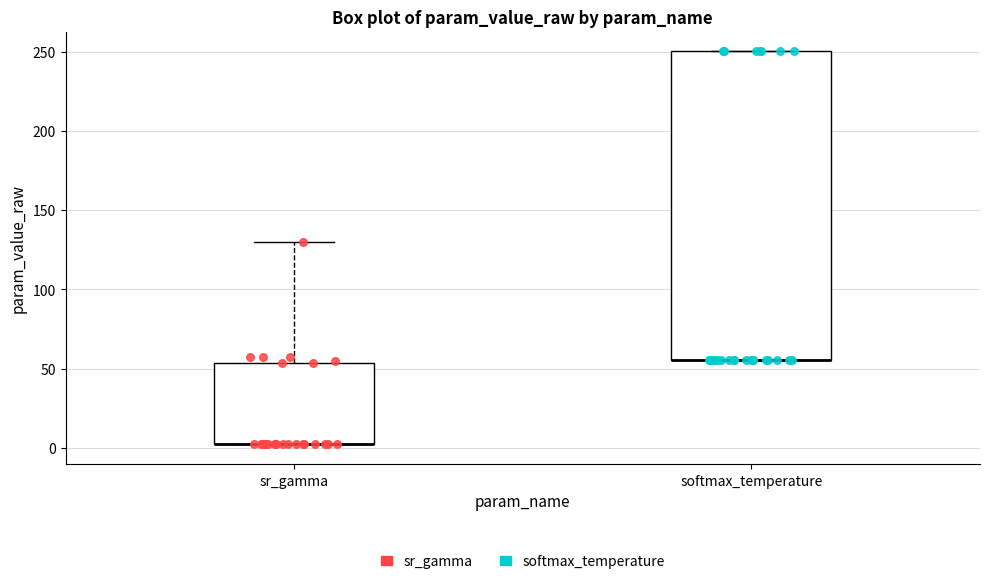

Which box is the tallest, from its lower edge to its upper edge?

softmax_temperature